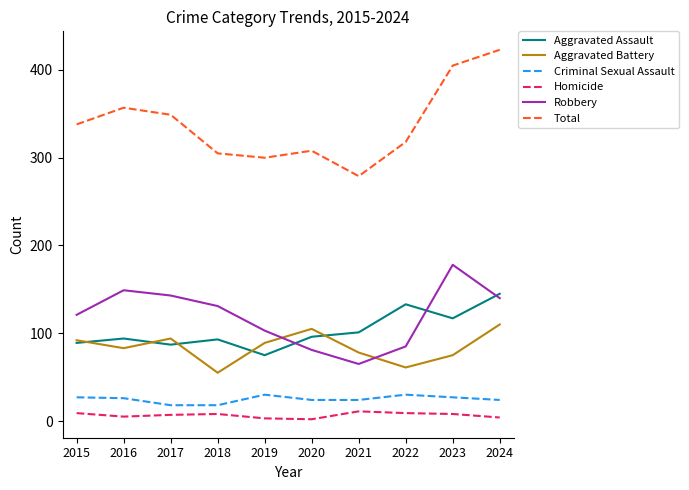

At which label does Aggravated Assault reach its peak?

2024